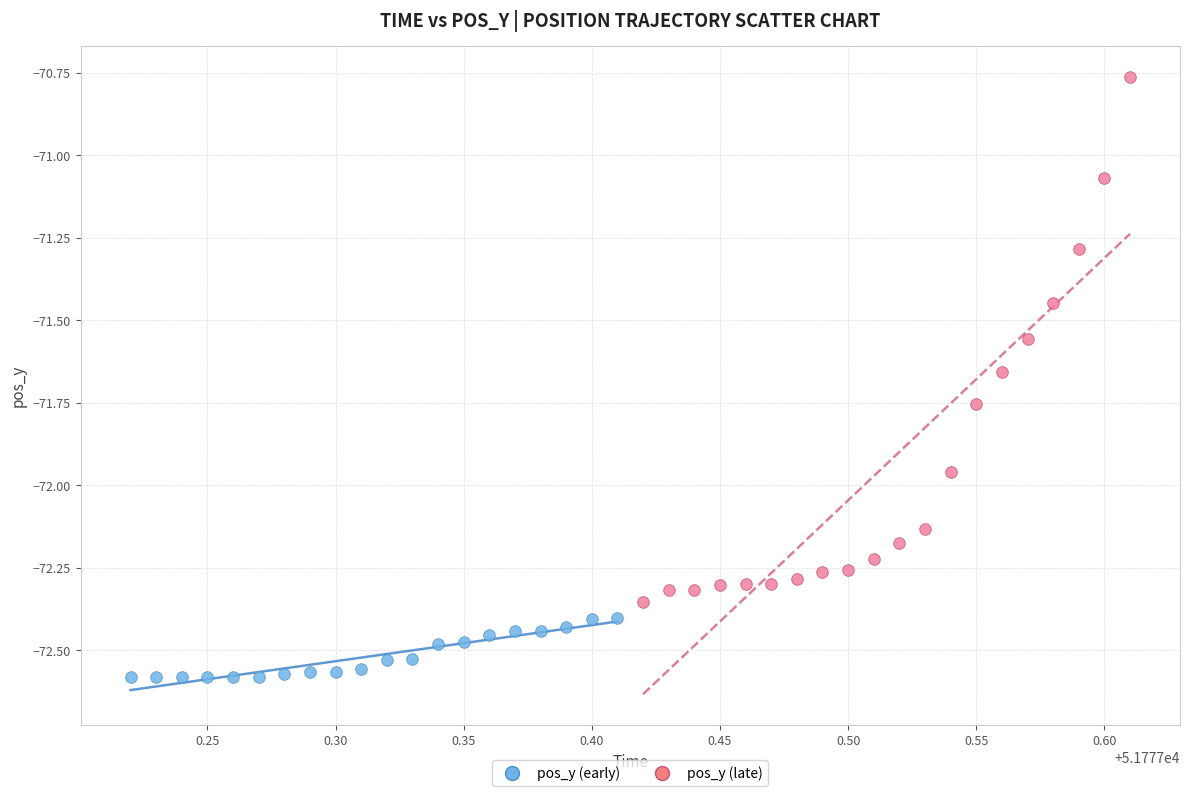

Which series contains the highest Y value?

pos_y (late)